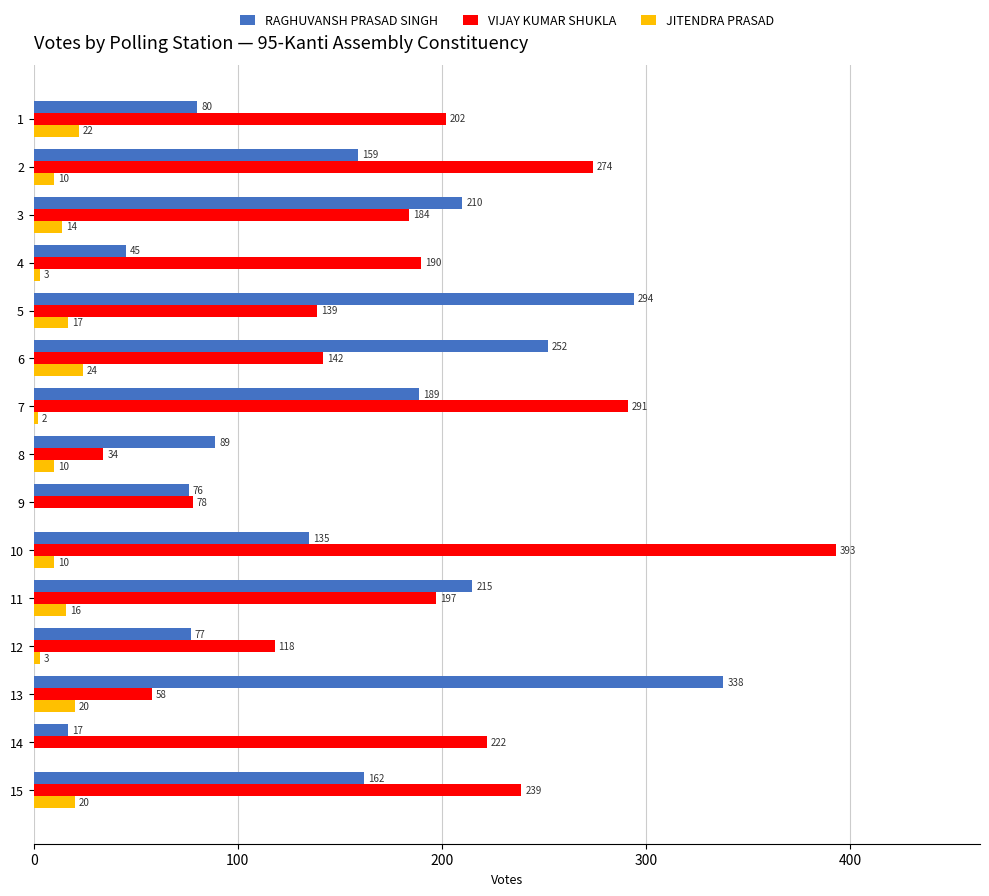

At which category does the chart reach its peak across all series?

10